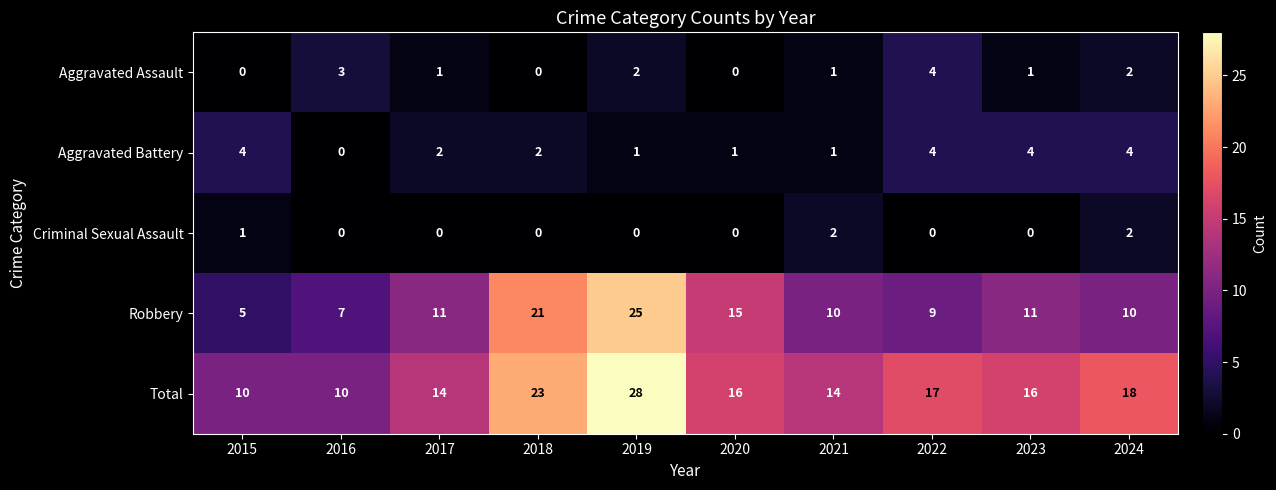

What is the greatest value displayed?

28